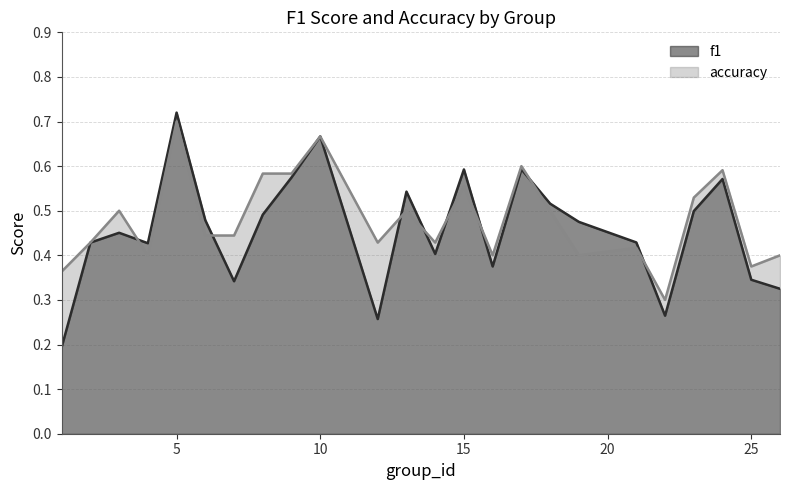

True or false: f1 has more than 2 points higher than both neighbors.

True